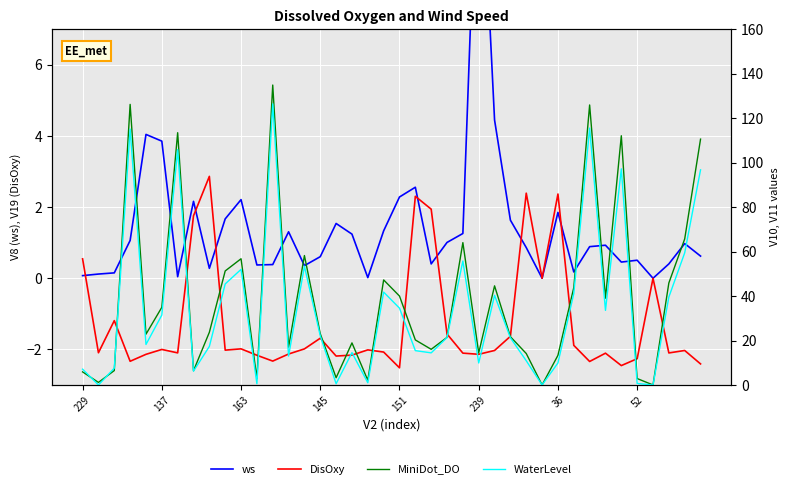

The DisOxy series shows -0.9 at 239. True or false?

False